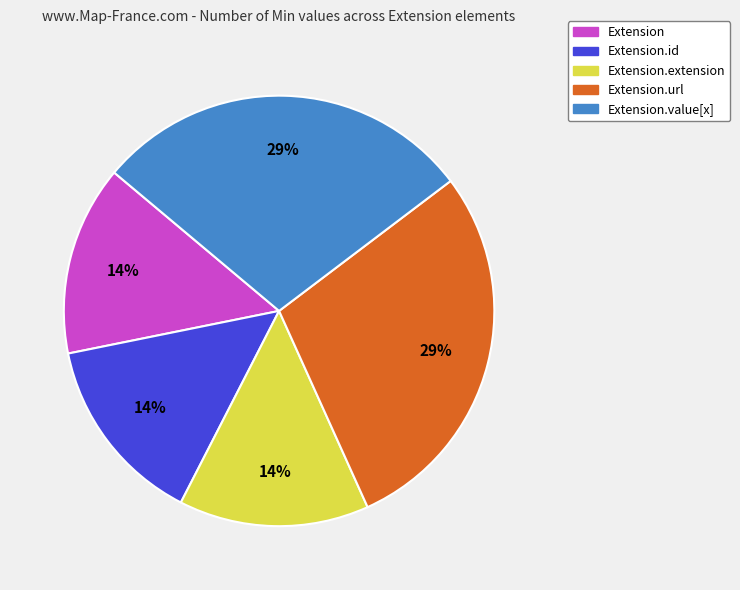

How many segments does this pie chart have?

5